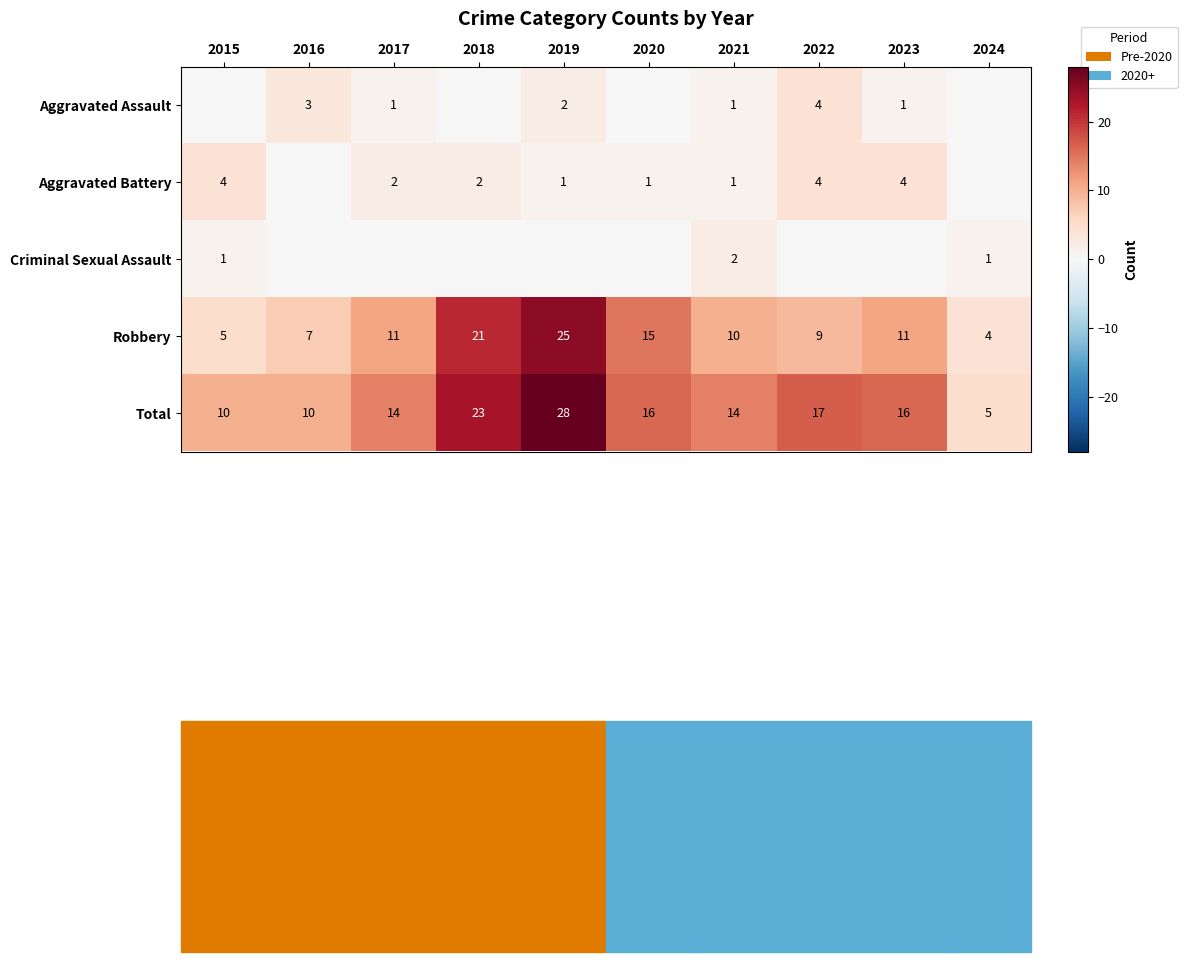

The Robbery series shows 10 at 2021. True or false?

True